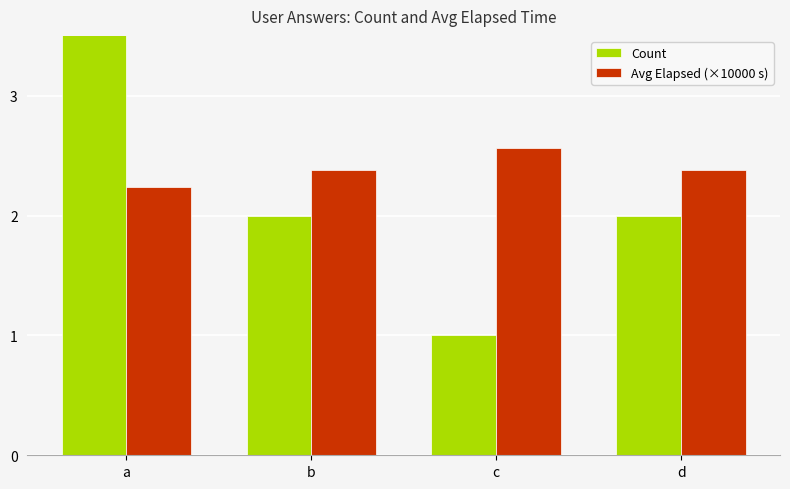

At b, list the series in order from smallest to largest.

Count, Avg Elapsed (×10000 s)